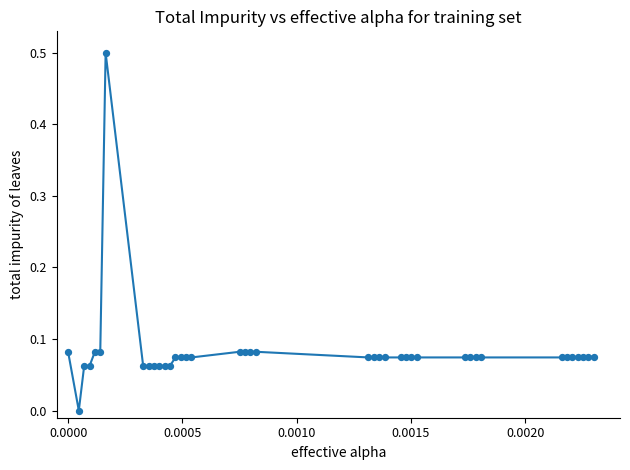

What is the difference between the maximum and minimum values?

0.5